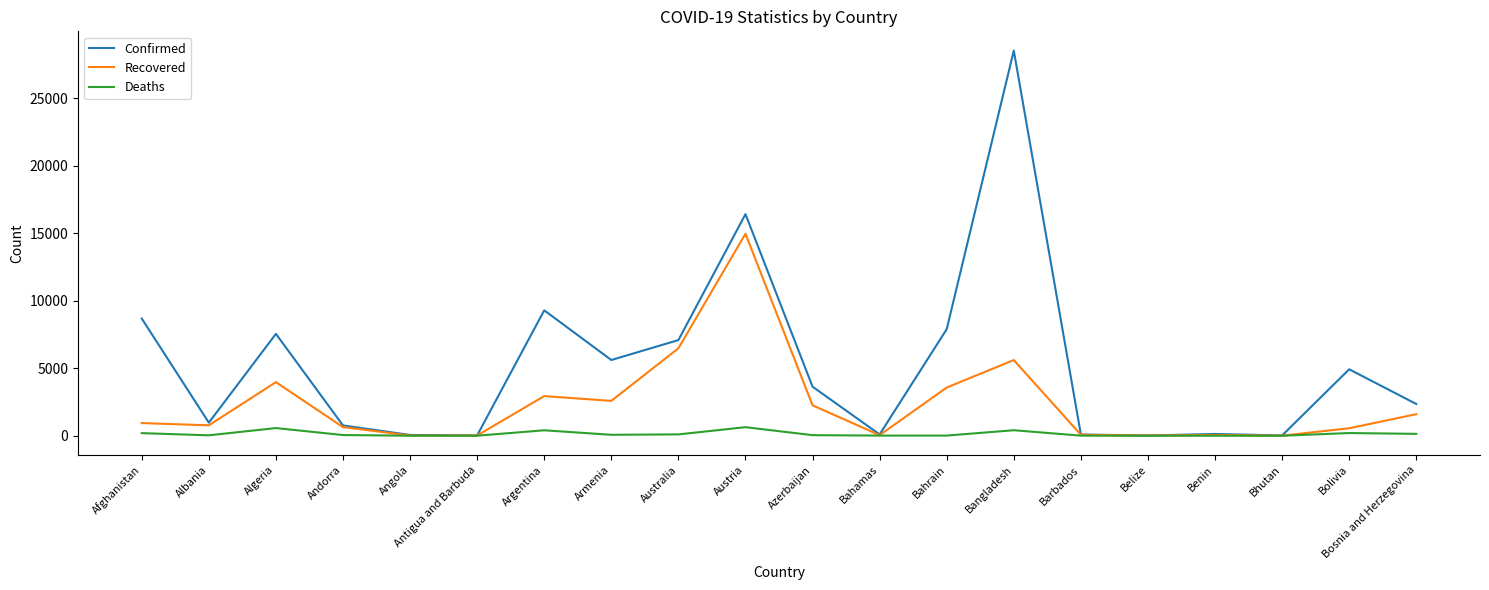

At which label does Deaths first exceed 51?

Afghanistan